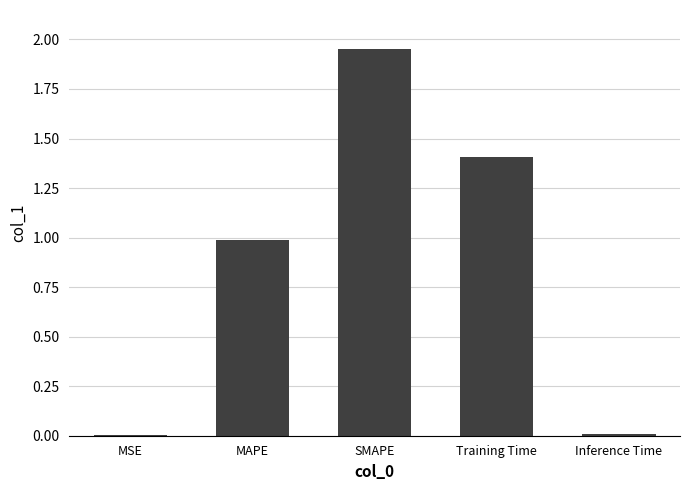

The value at SMAPE is 3.5. True or false?

False